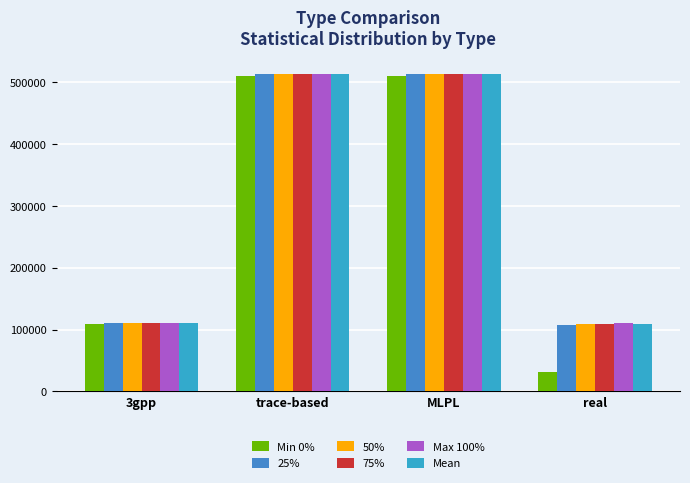

What is the maximum value shown in the chart?

513098.0